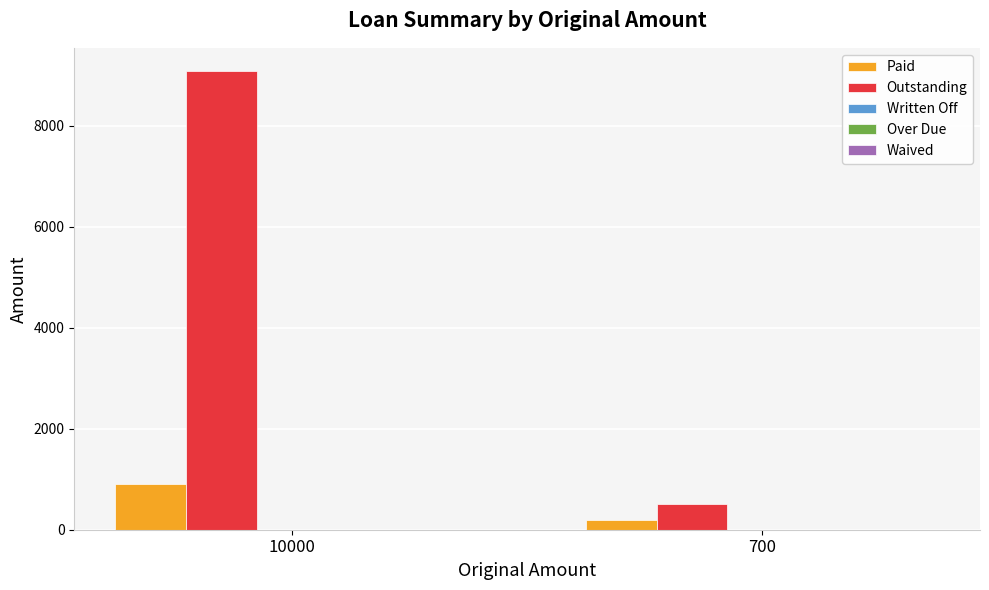

Is it true that Outstanding equals 4858.1 at 10000?

False